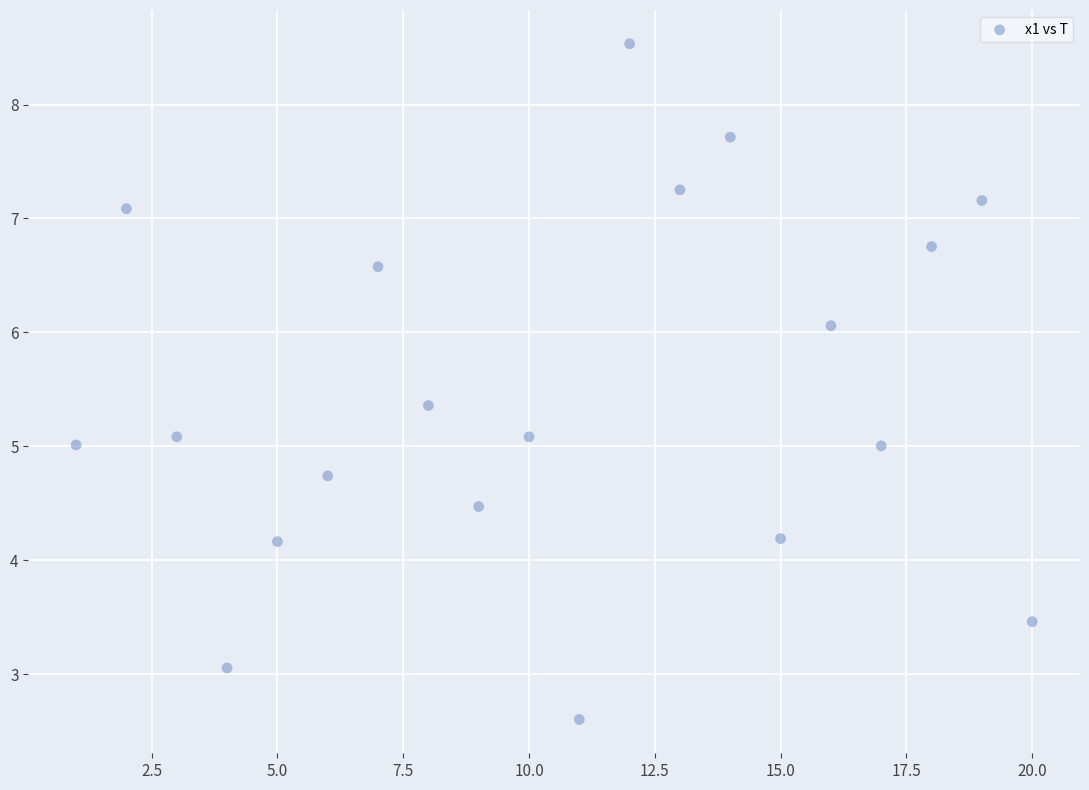

What is the range of X values (max minus min)?

19.0